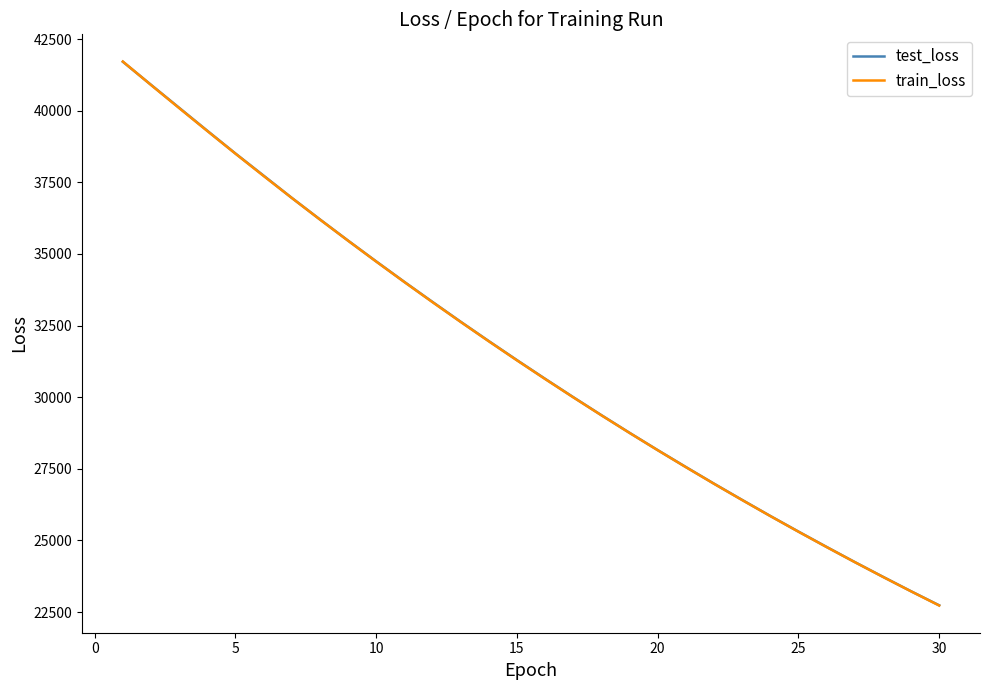

What is the maximum value for test_loss?

41707.5